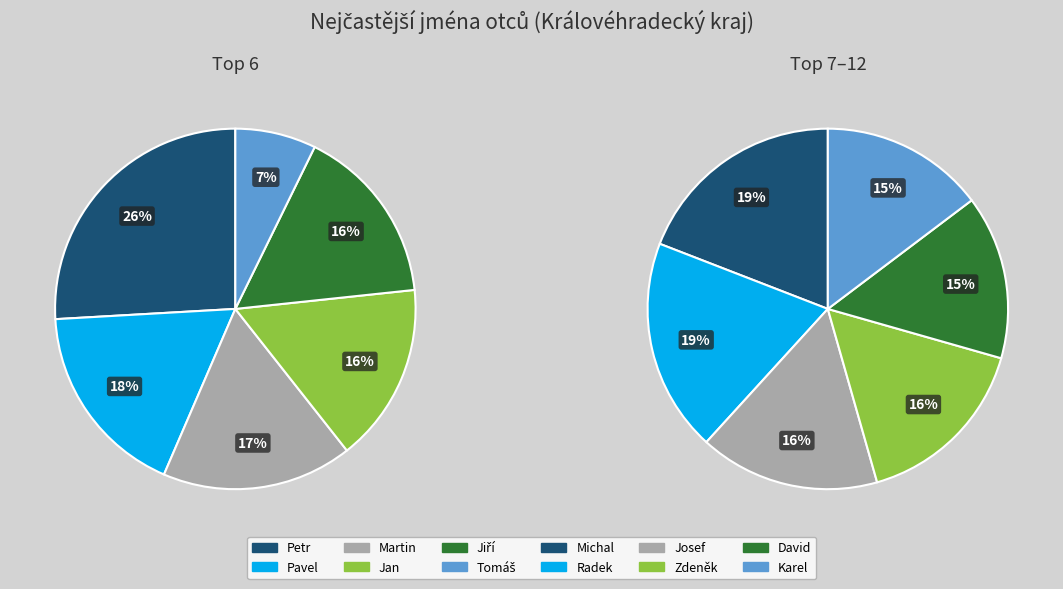

How many segments does this pie chart have?

12